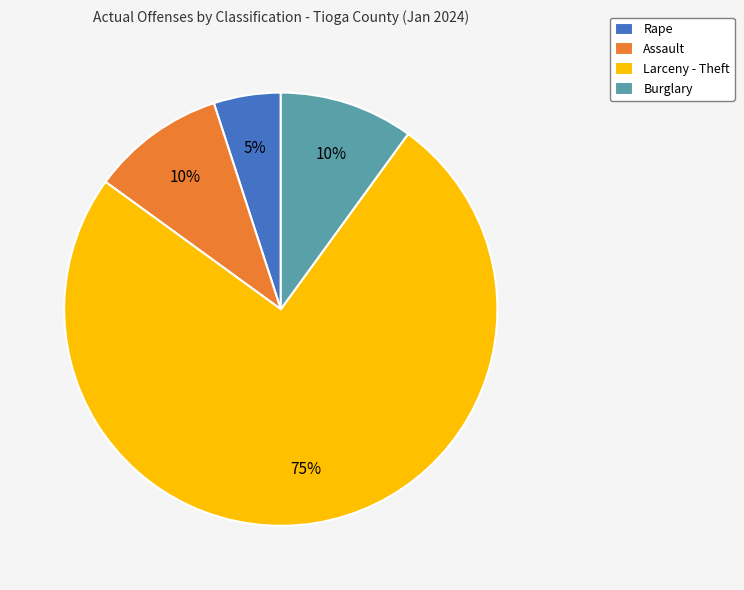

What percentage is the Burglary slice, to the nearest percent?

10%